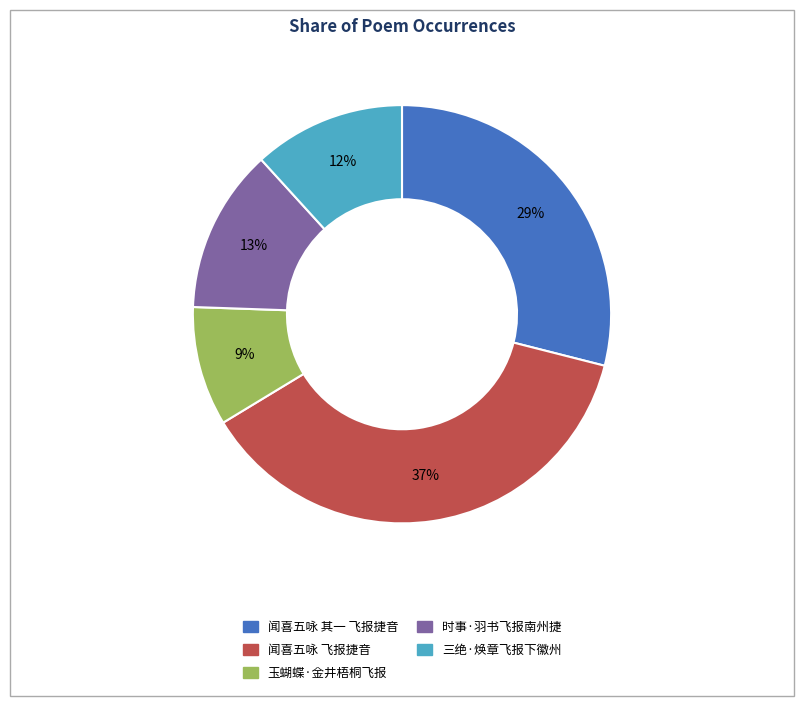

To the nearest percent, what percentage of the pie is 三绝·焕章飞报下徽州?

12%